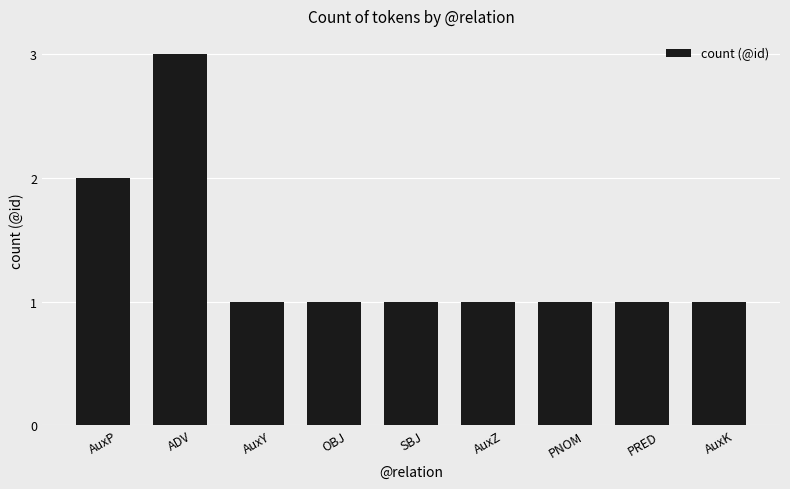

Is it true that the value at AuxP is 2?

True